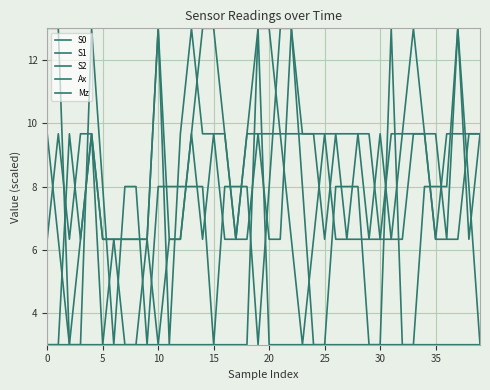

Is this an area chart (filled region under the line)?

No